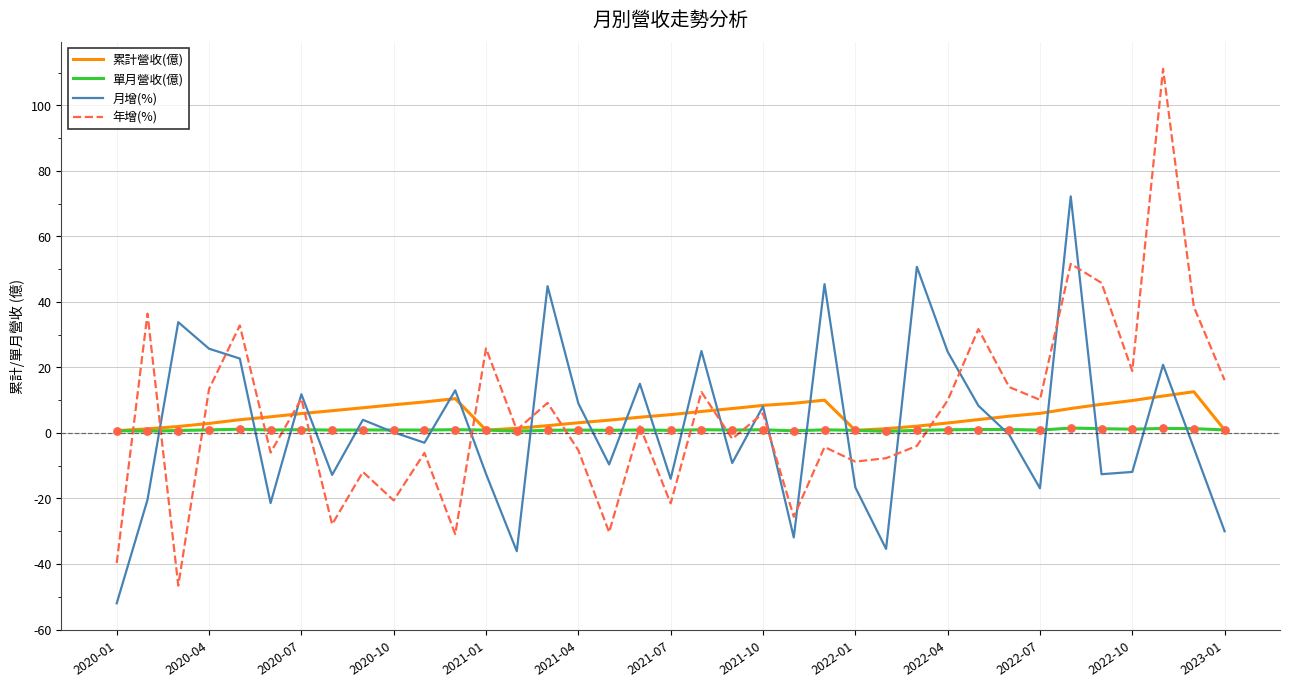

What are all the series names shown in the legend?

累計營收(億), 單月營收(億), 月增(%), 年增(%)